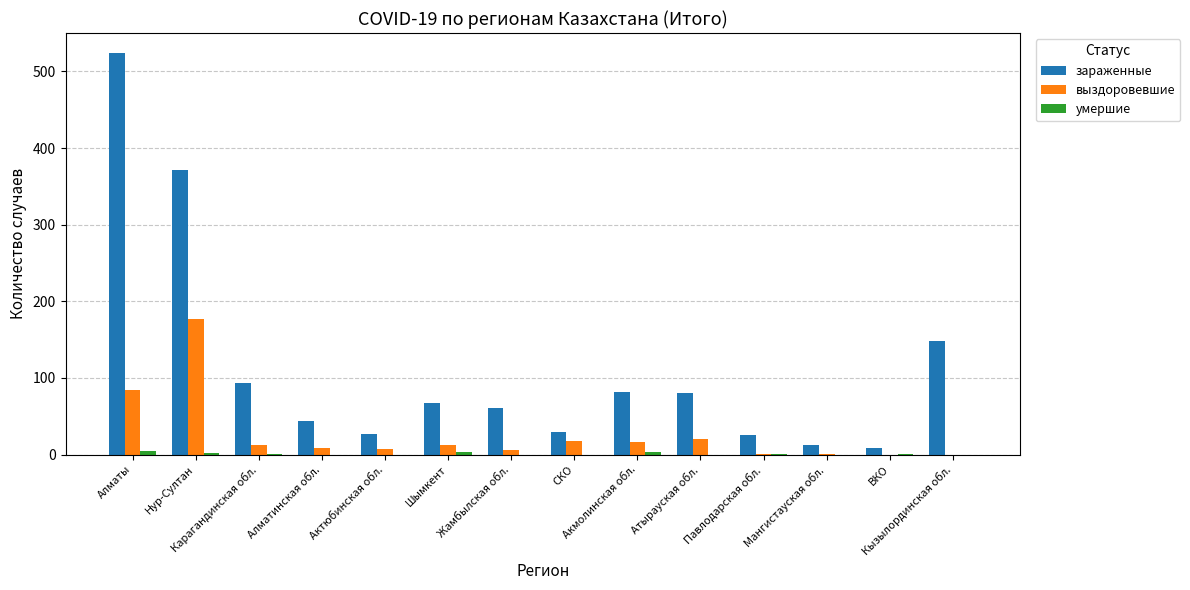

Does the chart contain stacked bars?

No